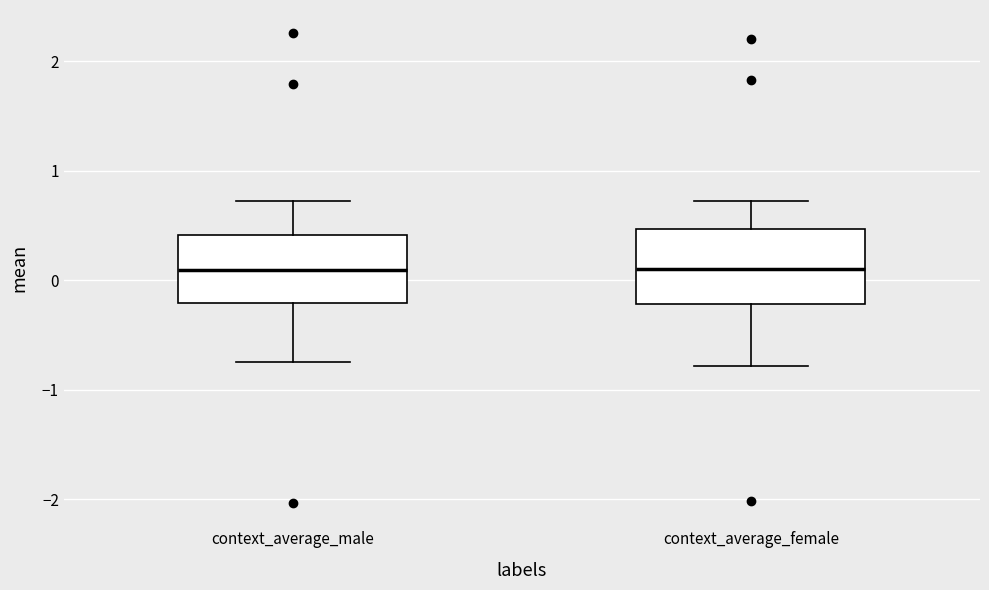

Where does the lower whisker of the box for context_average_male end on the y-axis? The values are not printed on the chart, so give them approximately, as read against the axis.

-0.7